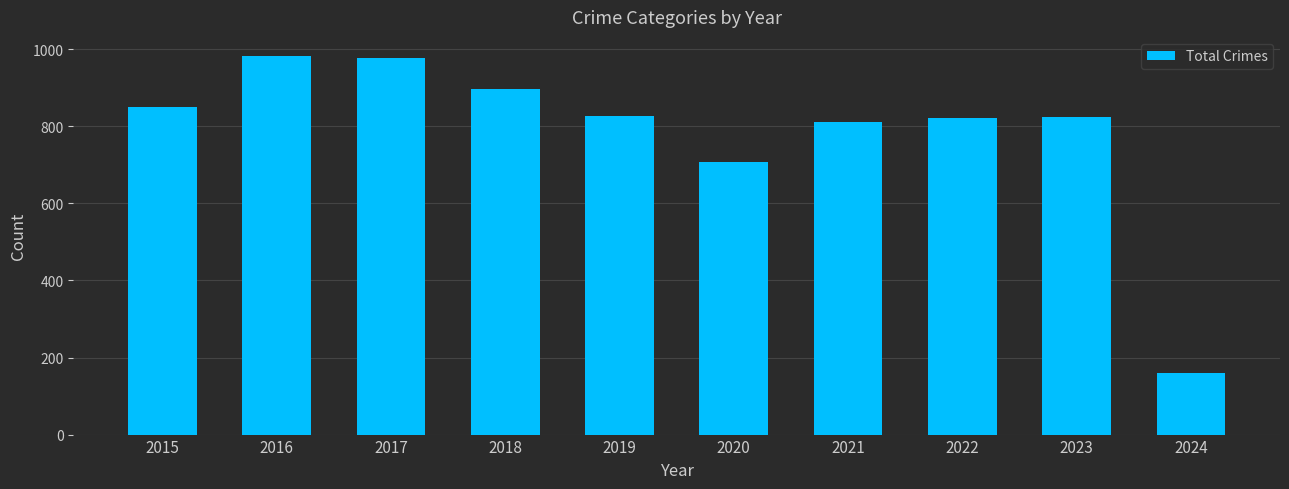

What is the maximum value shown in the chart?

983